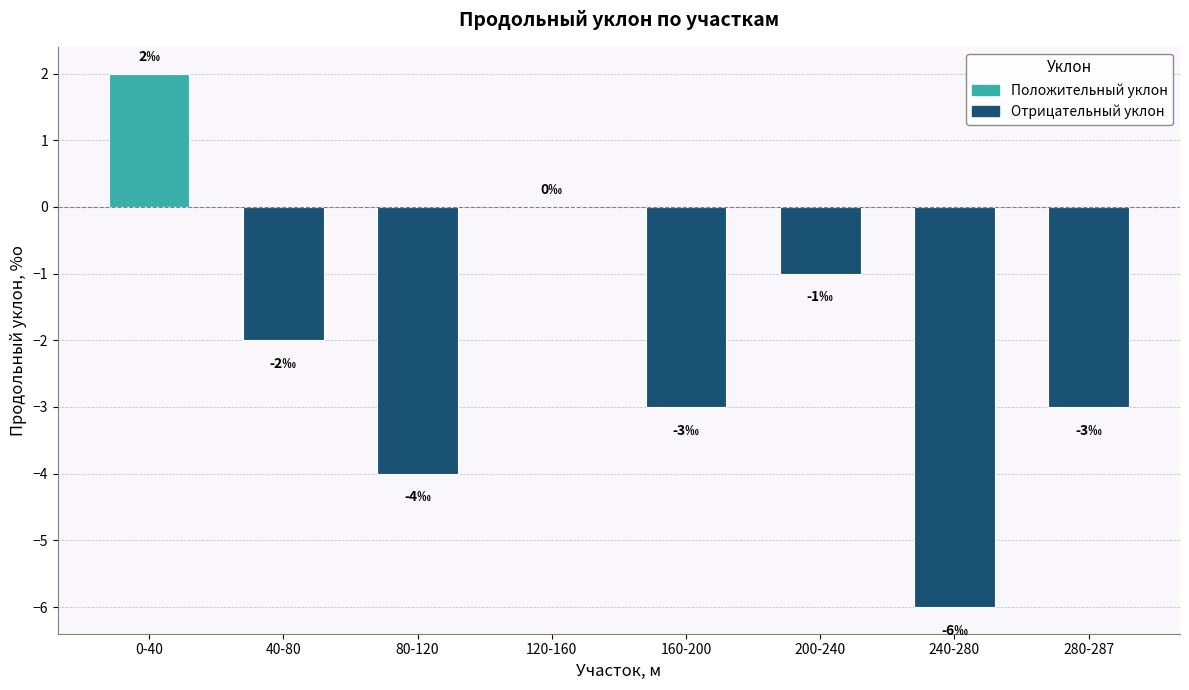

At which category is the sum across all series the highest?

0-40